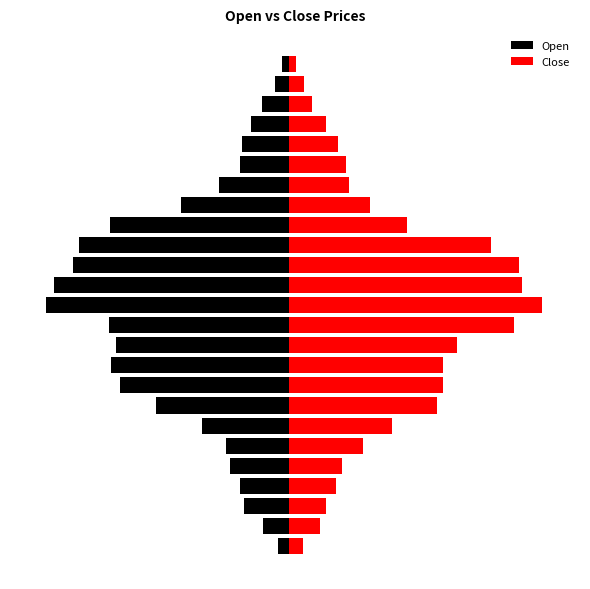

Read the Close value at 5.

7.0